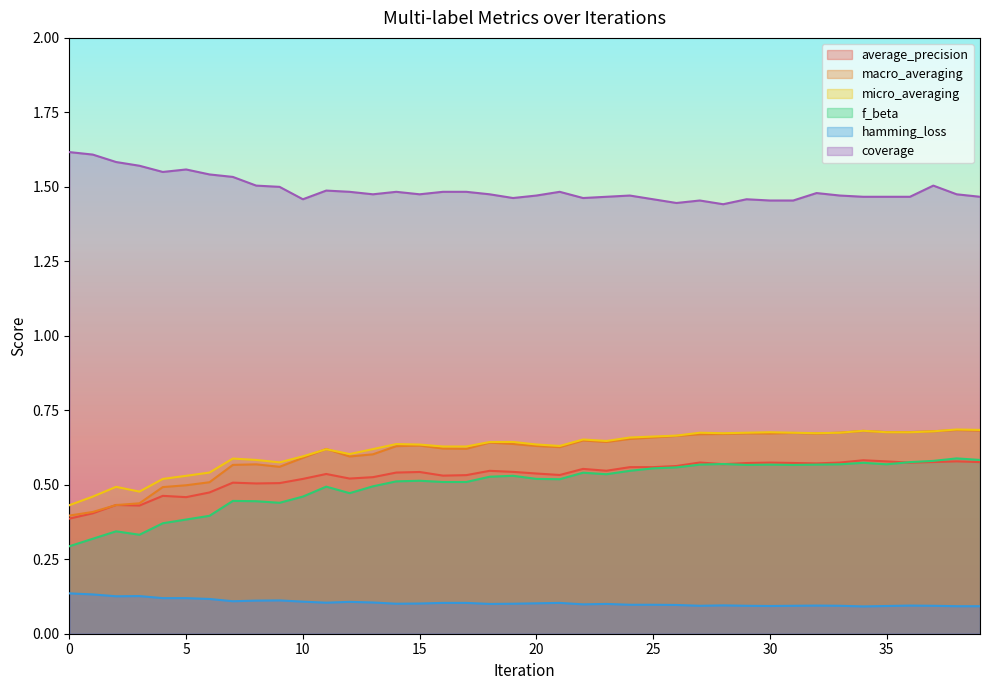

Is it true that average_precision equals 0.6 at 34?

True